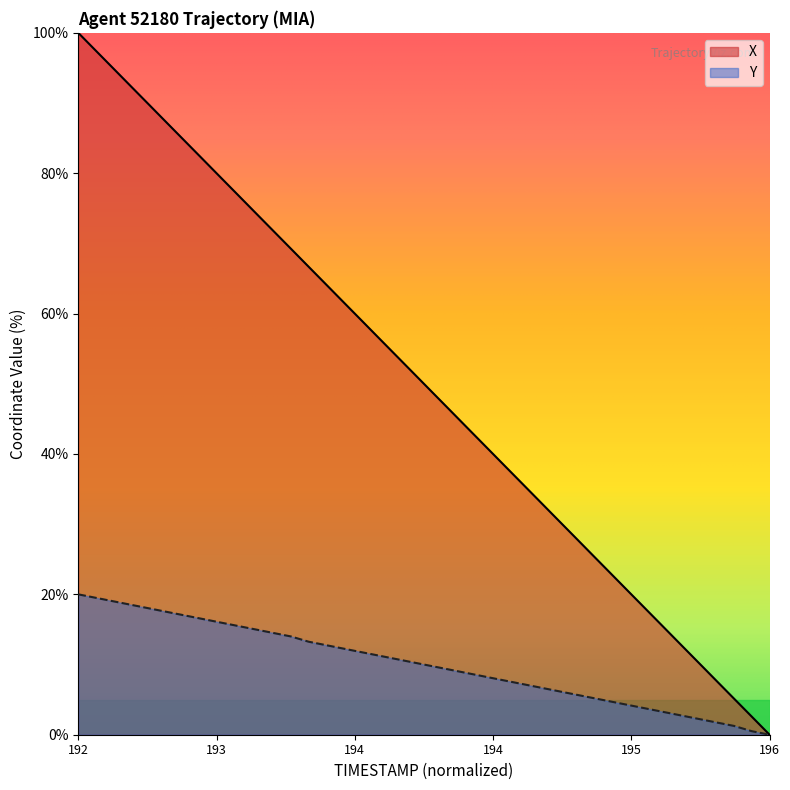

Which series has the largest total across all categories?

X